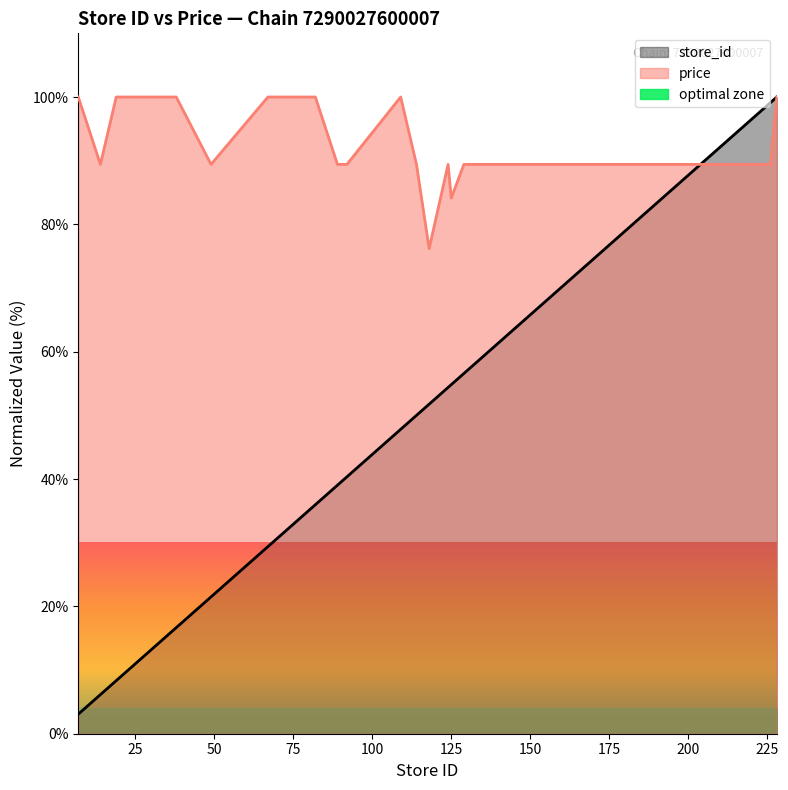

How many lines are shown in the chart?

3